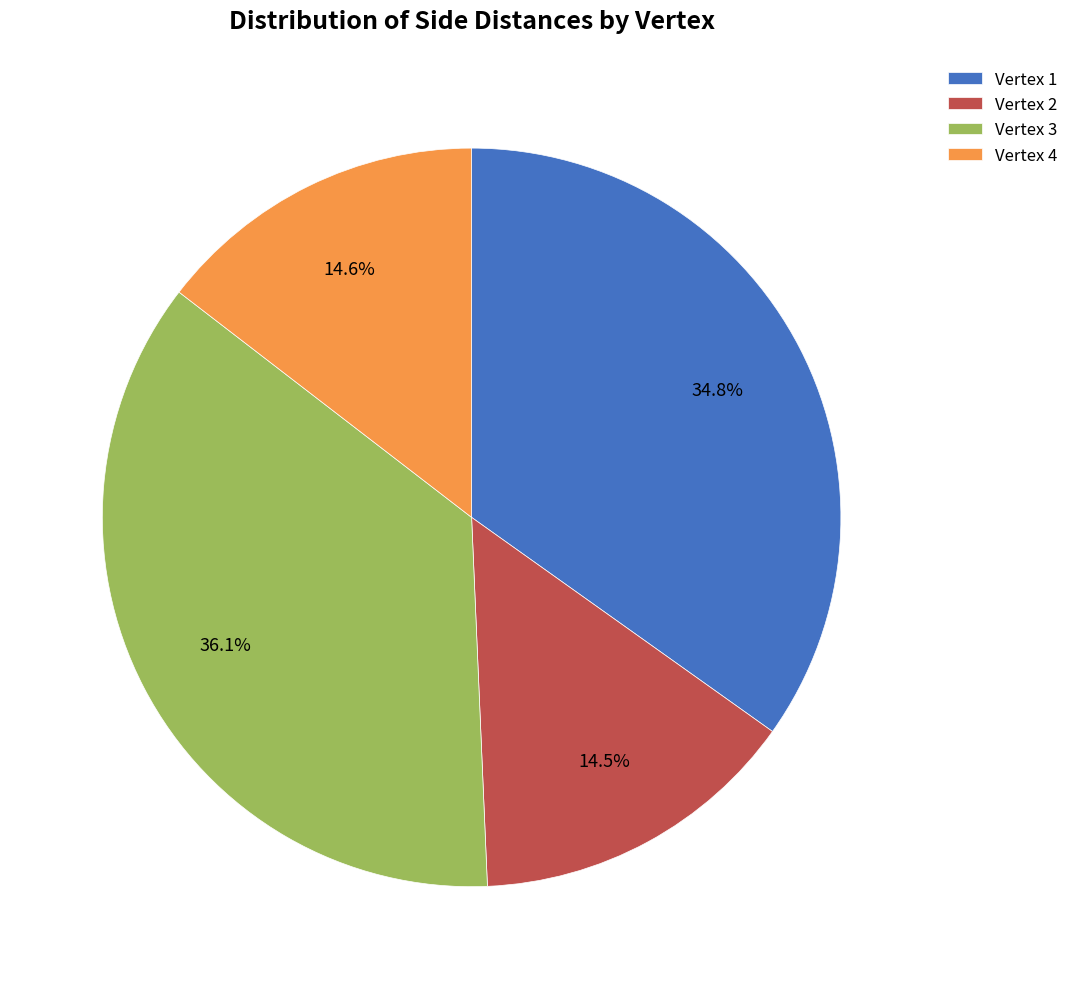

What is the largest slice in the pie chart?

Vertex 3